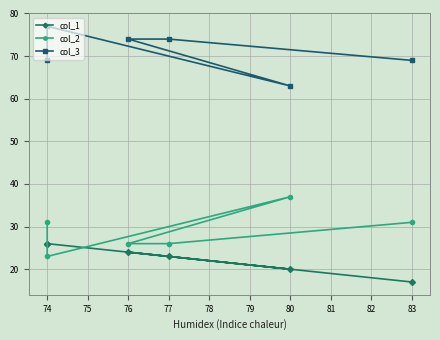

What is the sum of all col_2 values?

174